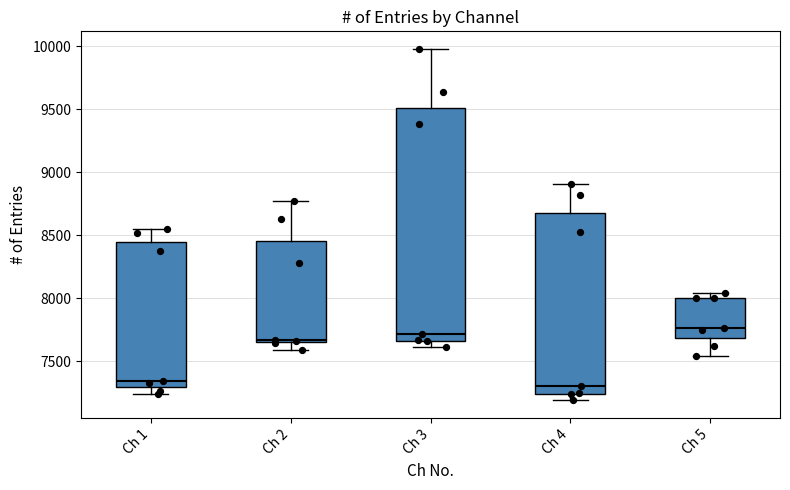

Which box is the tallest, from its lower edge to its upper edge?

Ch 3